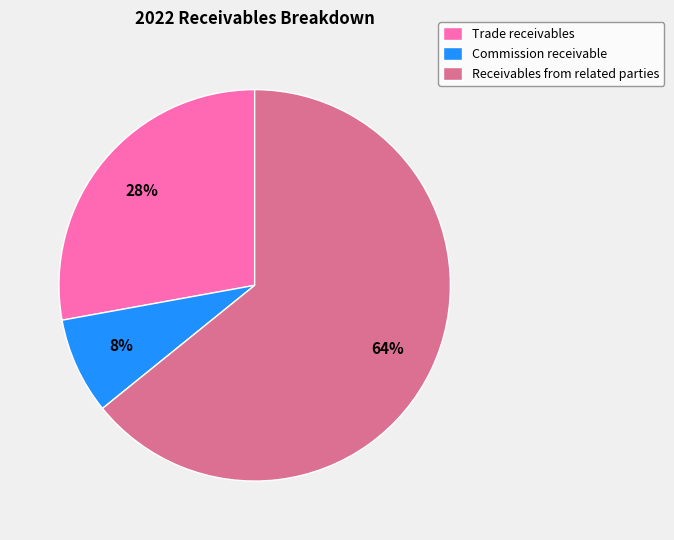

To the nearest percent, what percentage of the pie is Trade receivables?

28%